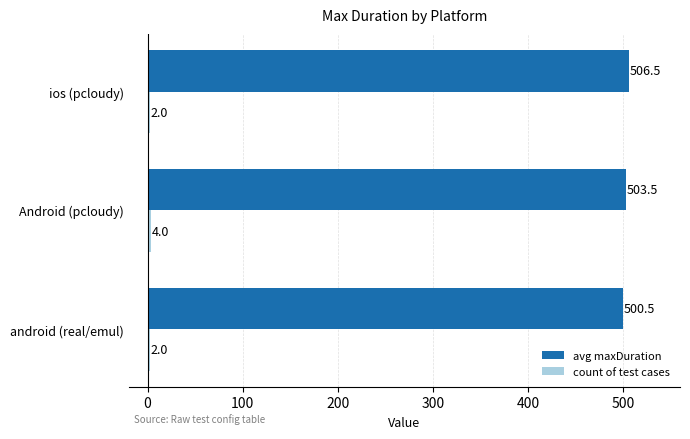

At which category is the sum across all series the highest?

ios (pcloudy)